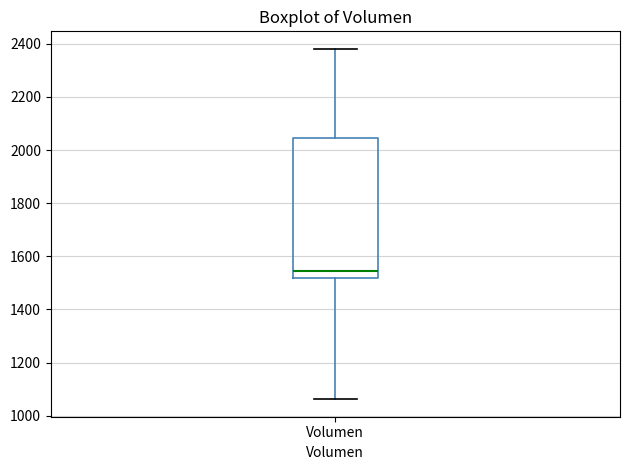

Read this box plot against the y-axis: the position of the median line, the range covered by the box, and the ends of both whiskers. The values are not printed on the chart, so give them approximately, as read against the axis.

median 1540, box 1520 to 2040, whiskers 1060 to 2380